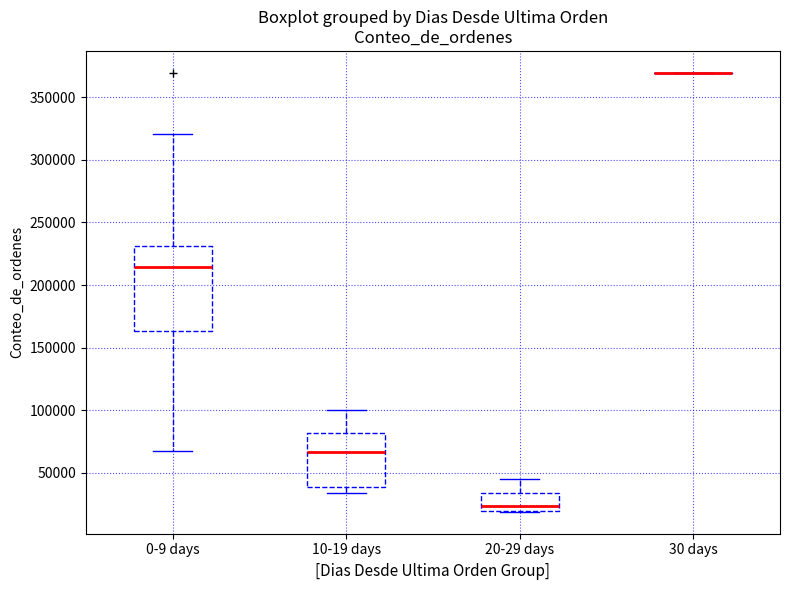

Reading left to right, transcribe this box plot: for each box, give where its median line is, the range the box spans, and where its two whiskers end, as read against the y-axis. The values are not printed on the chart, so give them approximately, as read against the axis.

0-9 days: median 215000, box 165000 to 230000, whiskers 70000 to 320000
10-19 days: median 65000, box 40000 to 80000, whiskers 35000 to 100000
20-29 days: median 25000, box 20000 to 35000, whiskers 20000 to 45000
30 days: box collapsed to a line at 370000, whiskers 370000 to 370000